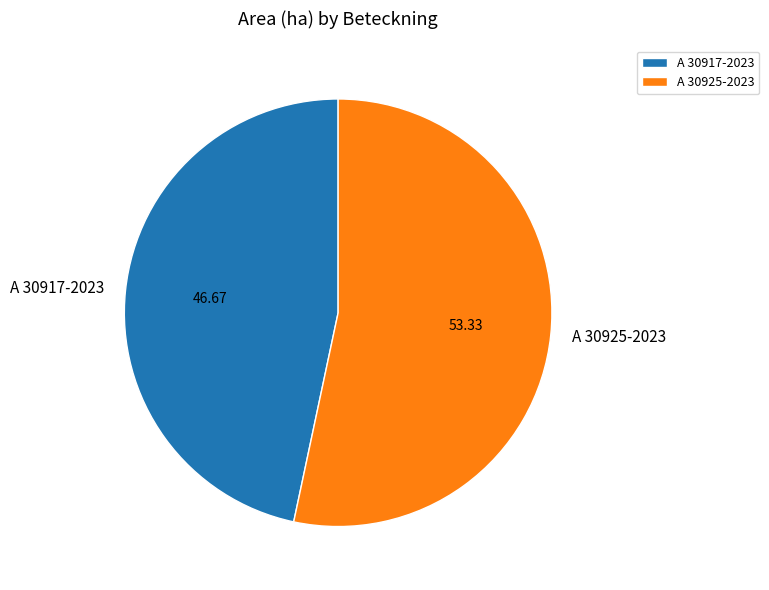

Combined, do A 30917-2023 and A 30925-2023 account for over 50%?

Yes